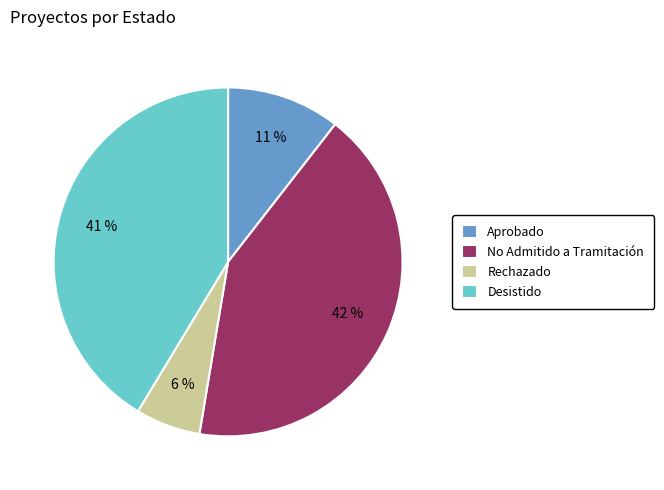

The Aprobado slice represents 11% of the pie. True or false?

True